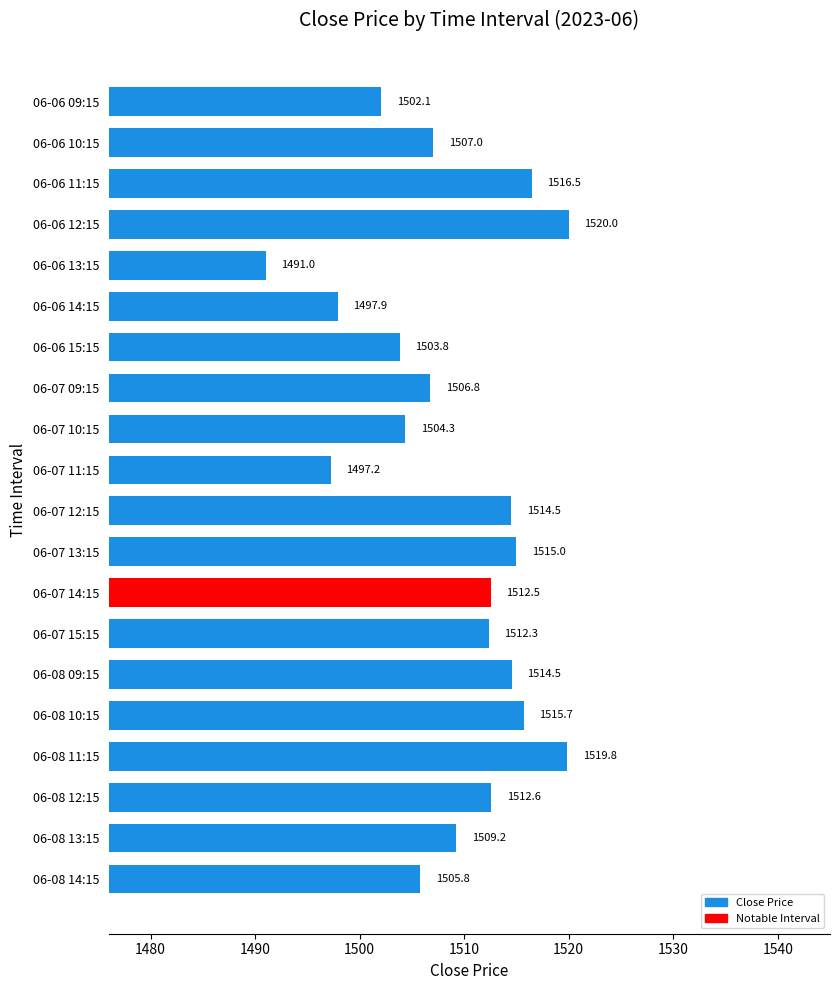

Are the bars grouped side by side (vs. stacked)?

No